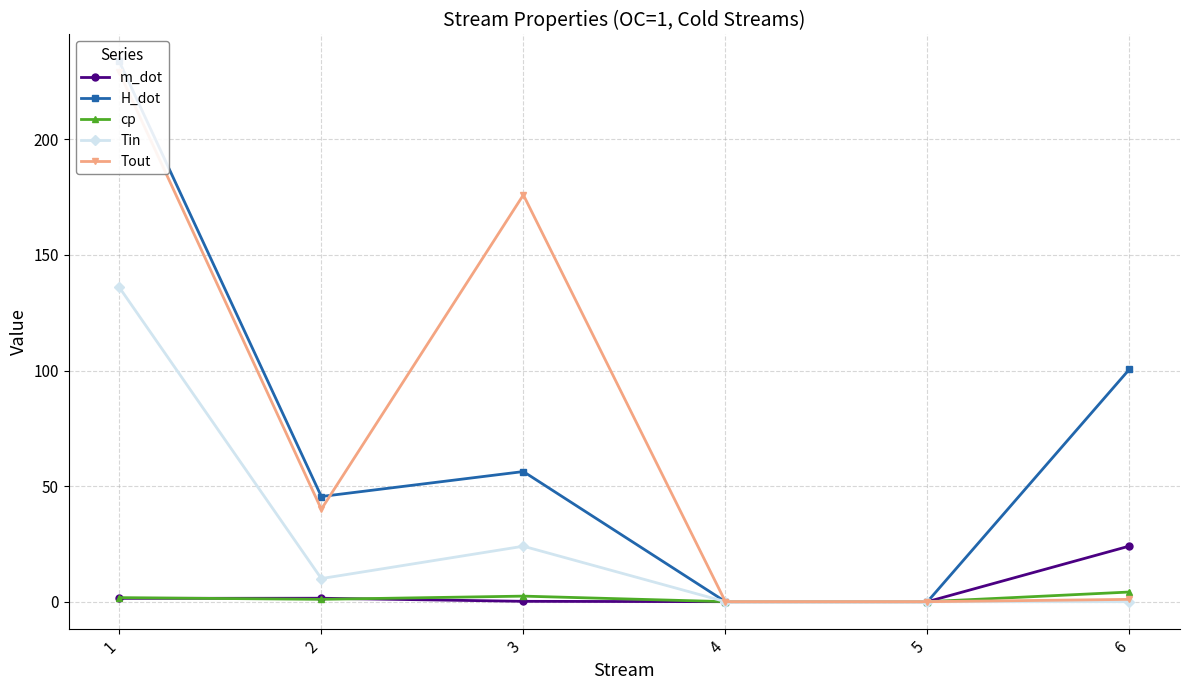

What is the sum of the Tin values at 4 and 2?

10.0